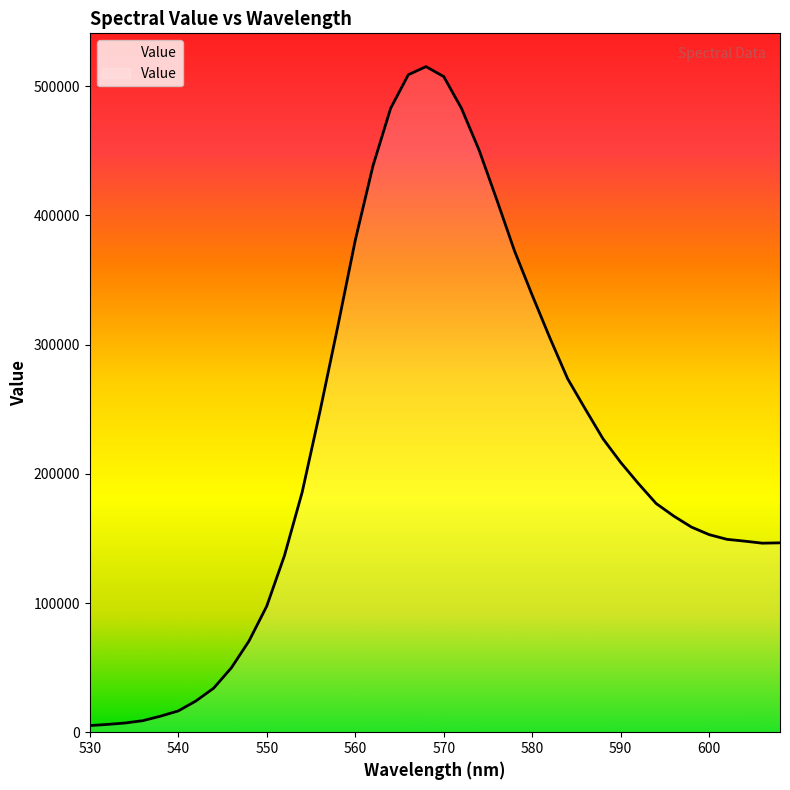

Reading right to left, transcribe all the data shown in this chart.

608=146584.0	606=146329.0	604=147899.0	602=149314.0	600=152930.0	598=158761.0	596=167268.0	594=177047.0	592=192469.0	590=208811.0	588=227119.0	586=250108.0	584=273624.0	582=305144.0	580=338251.0	578=372519.0	576=412088.0	574=450517.0	572=482986.0	570=507525.0	568=515234.0	566=508949.0	564=482946.0	562=438303.0	560=380690.0	558=313193.0	556=247878.0	554=185728.0	552=136685.0	550=97615.5	548=70661.0	546=49825.1	544=34080.4	542=24200.4	540=16464.8	538=12424.1	536=8934.4	534=7120.1	532=6036.3	530=5123.6